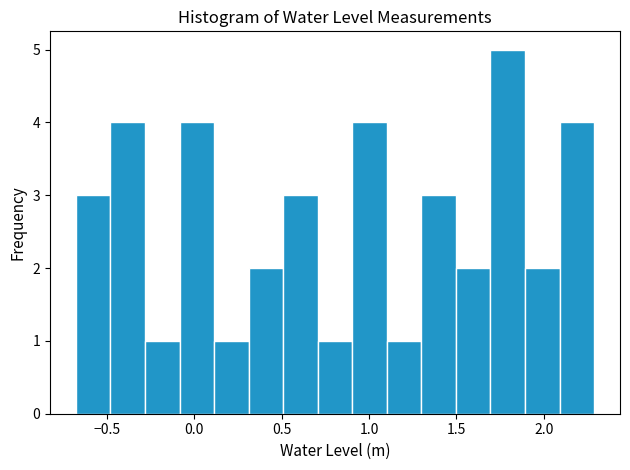

Around what value on the x-axis is the tallest bar? Give the approximate position of its centre, as read against the axis.

1.80